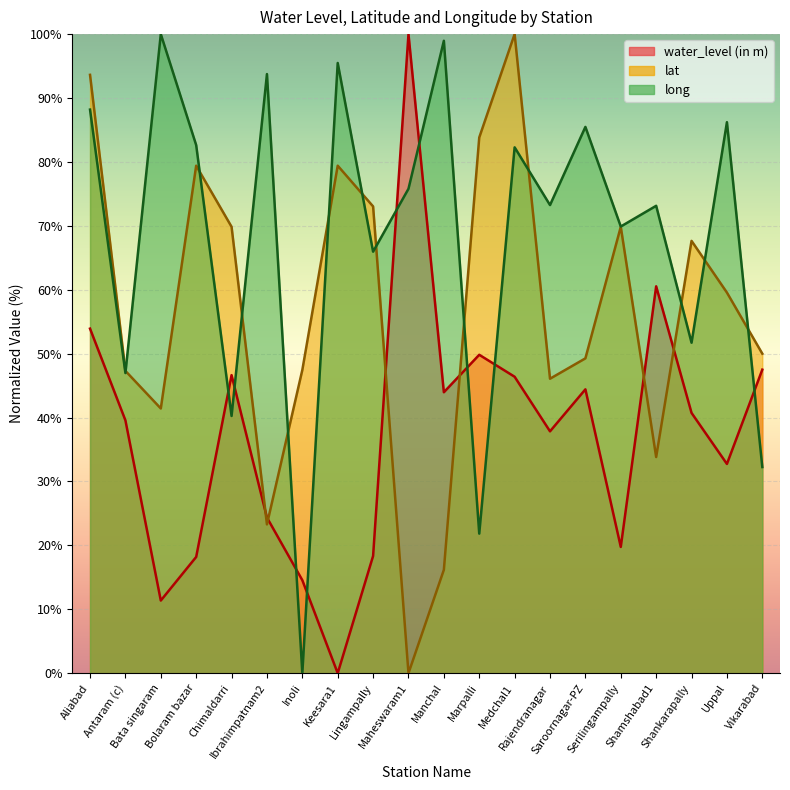

True or false: lat has a value of 72.0 at Saroornagar-PZ.

False